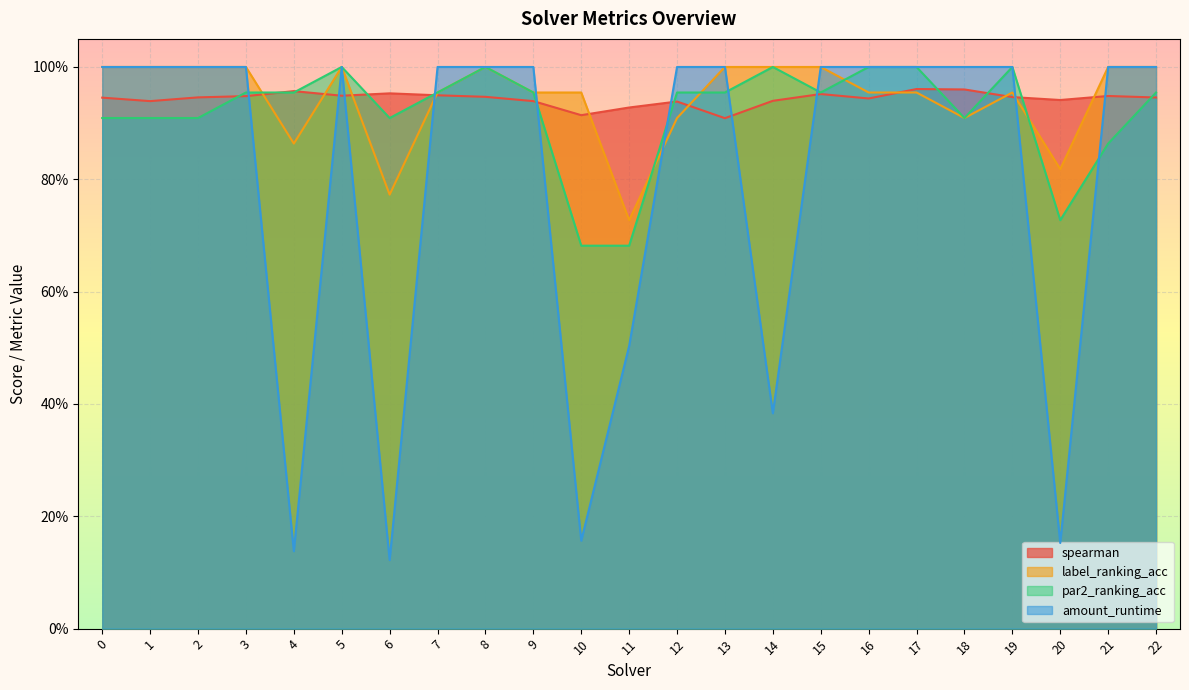

At which label is par2_ranking_acc closest to 0?

10